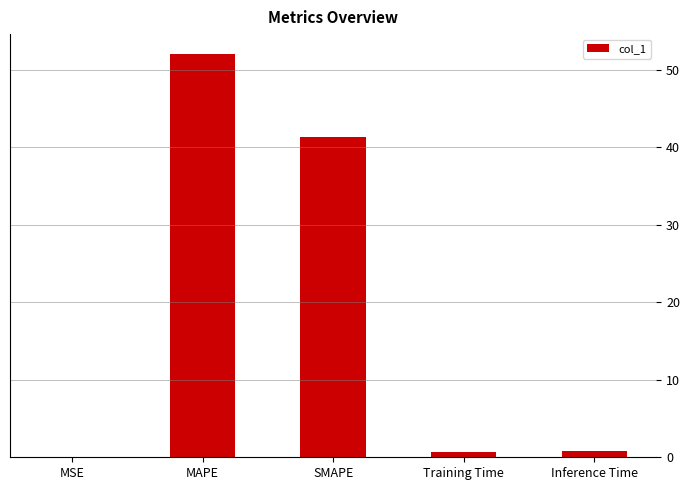

How many series are shown in this chart?

1